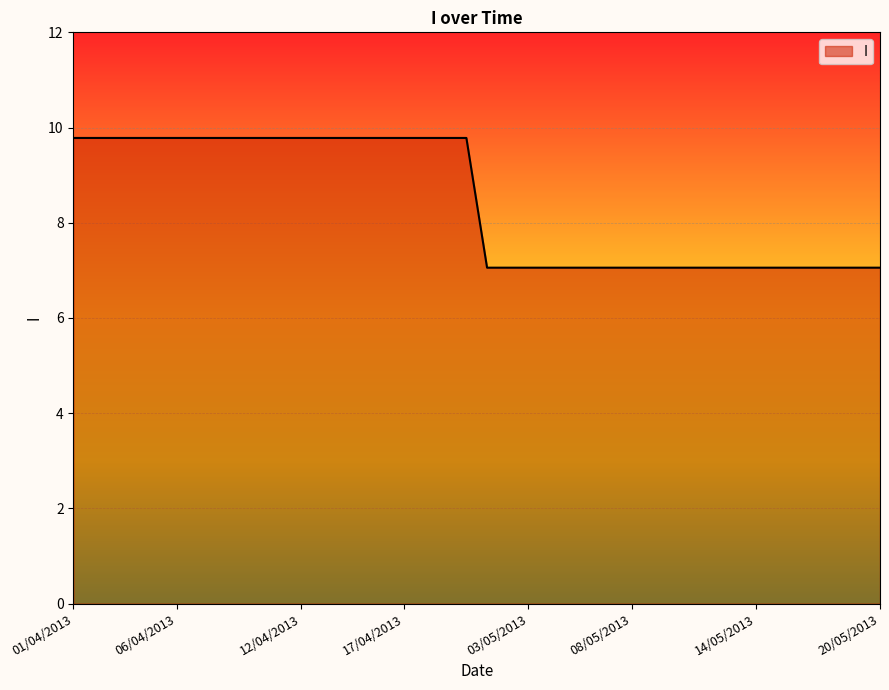

What is the difference between the maximum and minimum values?

2.7